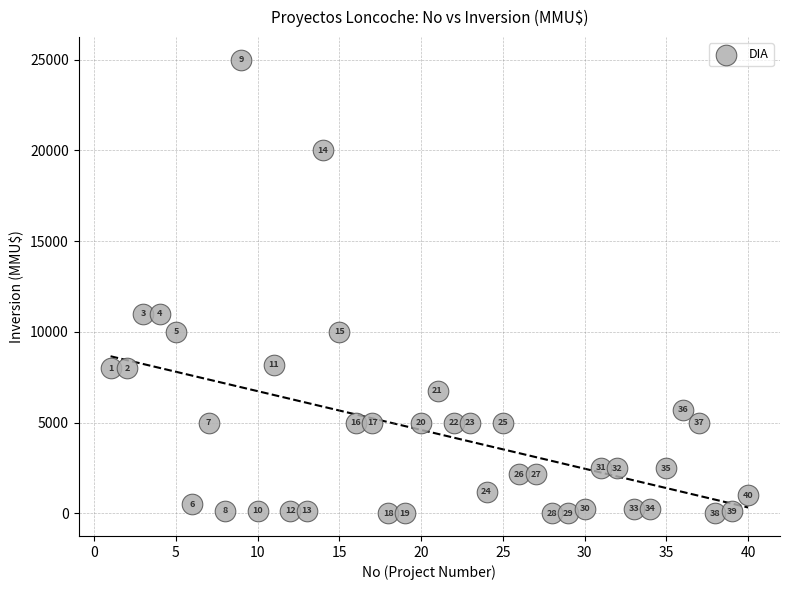

What Y value in the scatter plot is closest to 12500?

11000